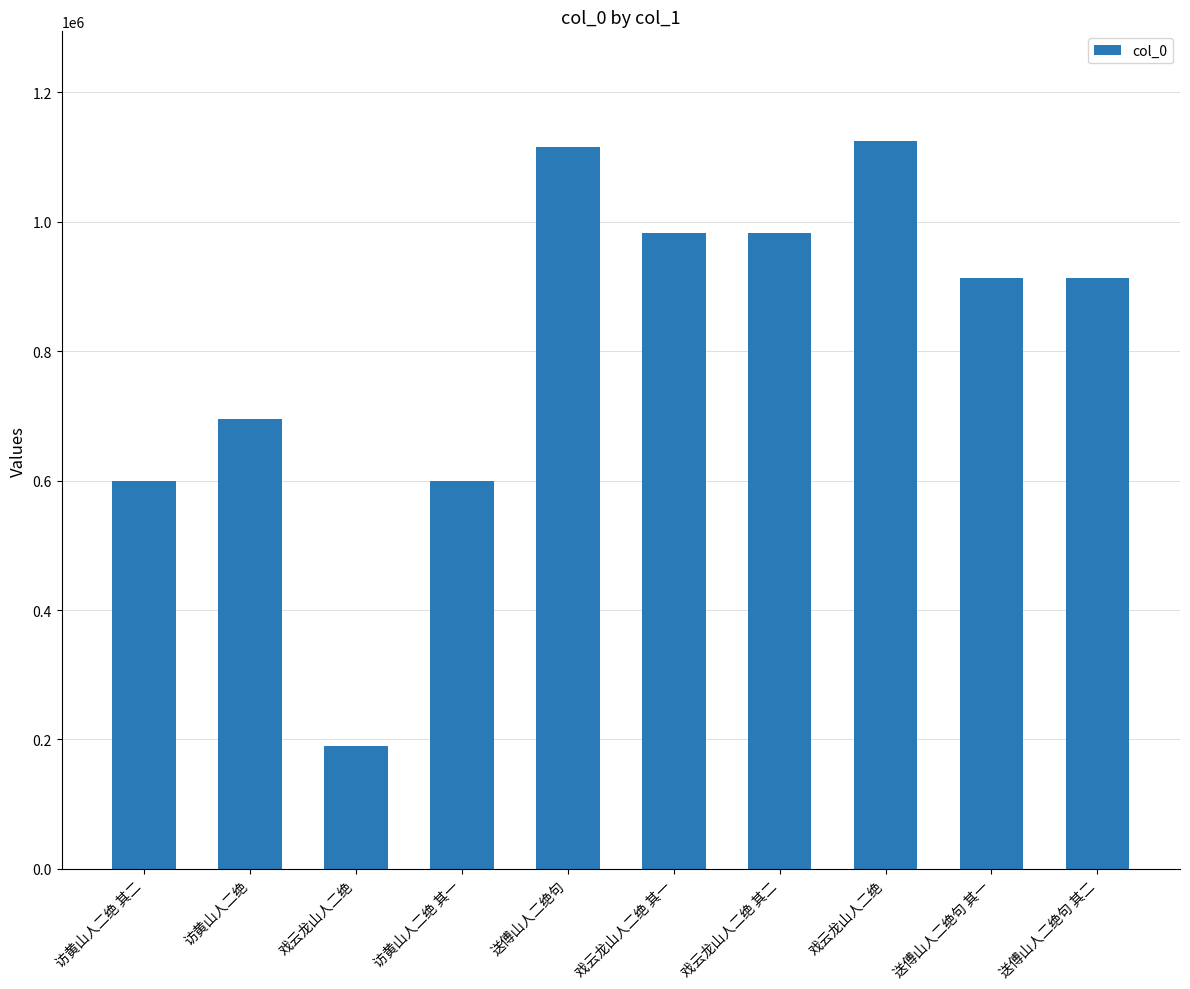

Rank the categories by value from lowest to highest.

戏云龙山人二绝, 访黄山人二绝 其一, 访黄山人二绝 其二, 访黄山人二绝, 送傅山人二绝句 其二, 送傅山人二绝句 其一, 戏云龙山人二绝 其二, 戏云龙山人二绝 其一, 送傅山人二绝句, 戏云龙山人二绝